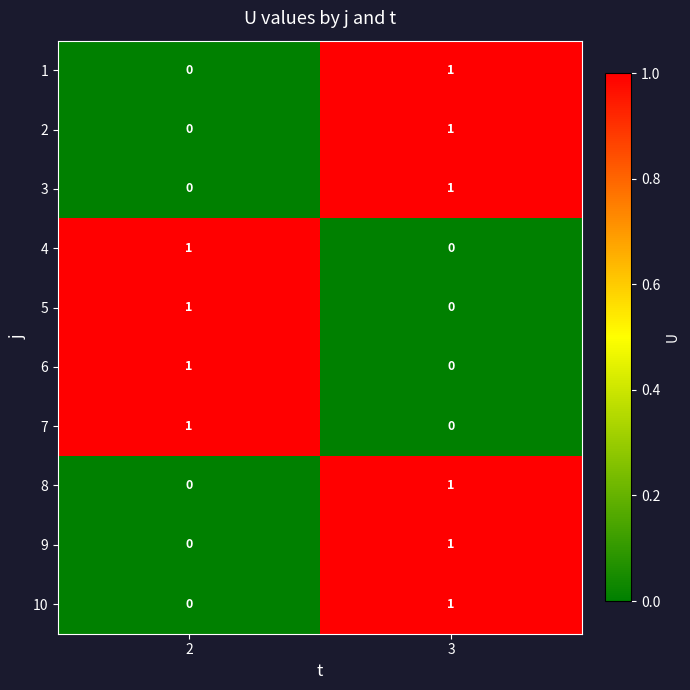

The 4 series shows 1 at 2. True or false?

True